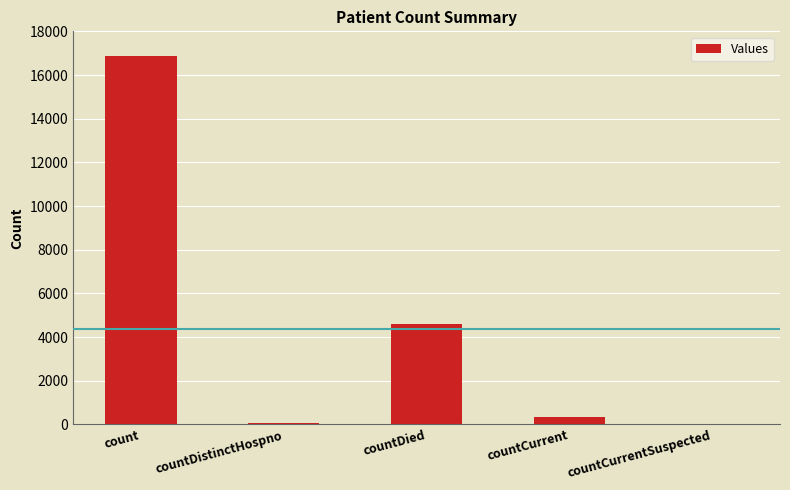

Between countDied and count, which is larger?

count